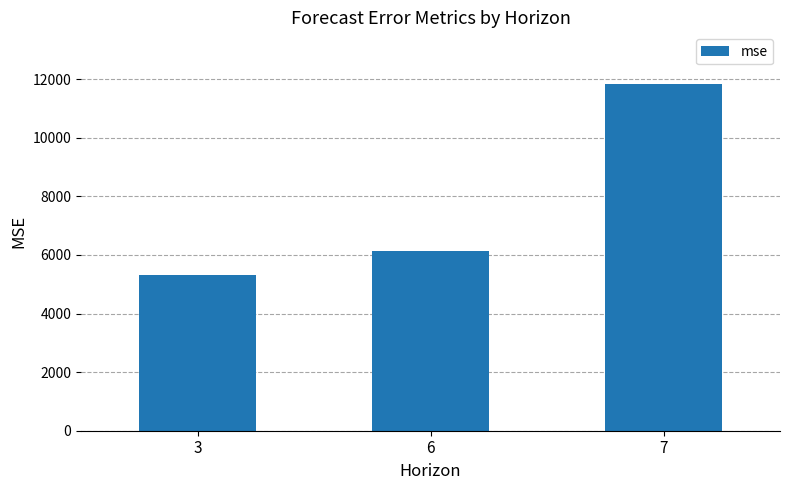

Reading left to right, extract all data points from this chart.

5319.1	6129.3	11825.3